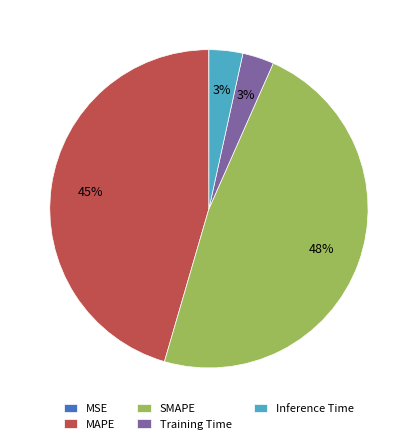

To the nearest percent, what portion does SMAPE represent?

48%